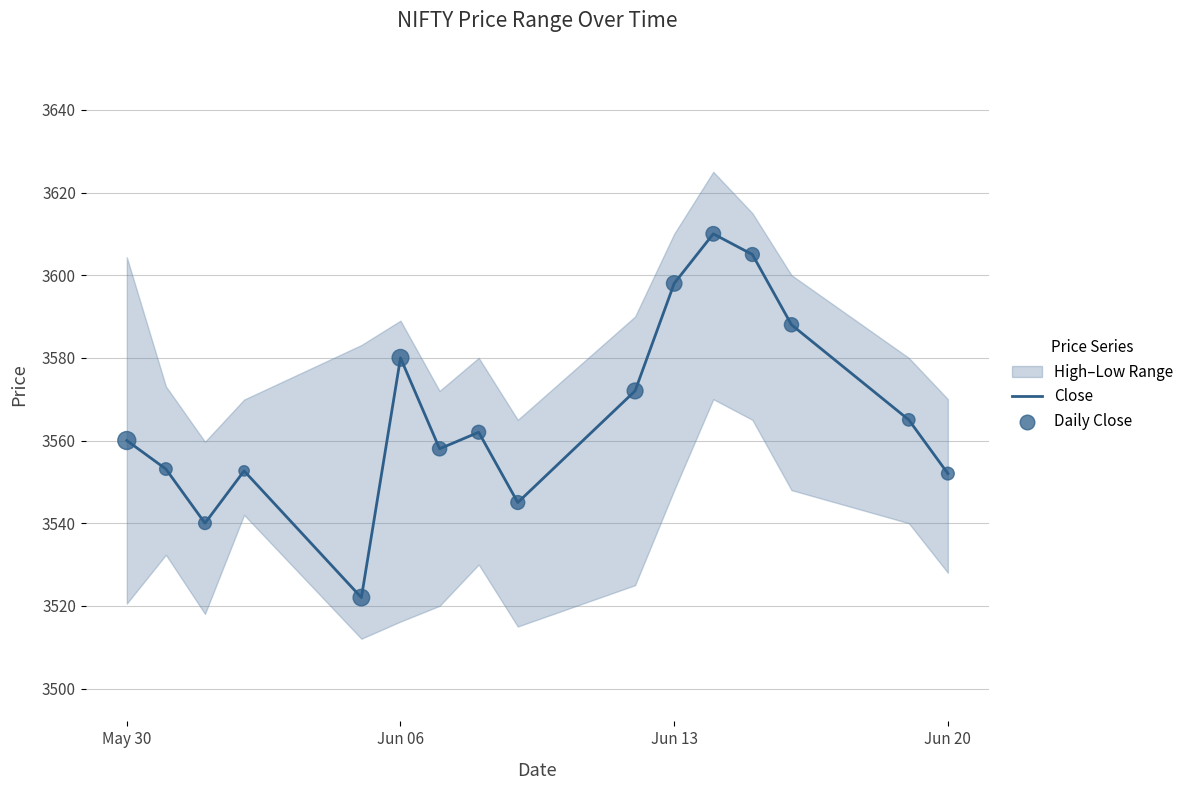

Is it true that Close equals 1042.9 at Jun 13?

False